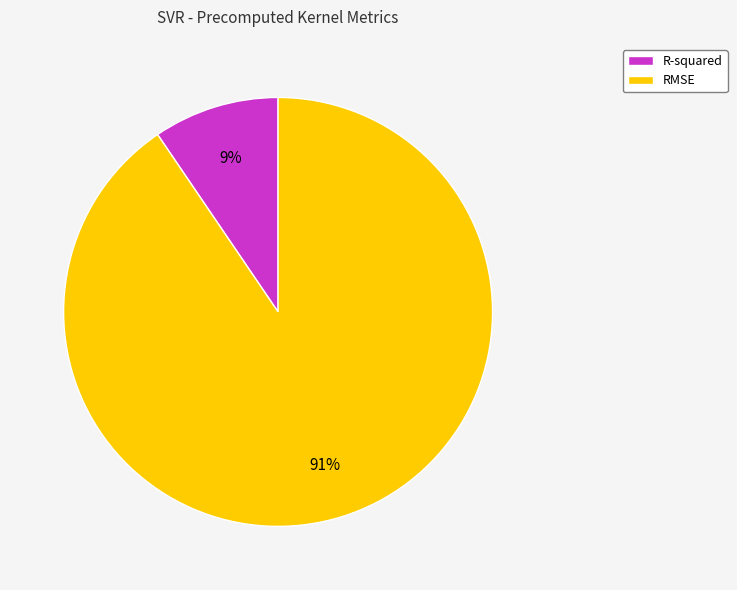

Combined, do R-squared and RMSE account for over 50%?

Yes